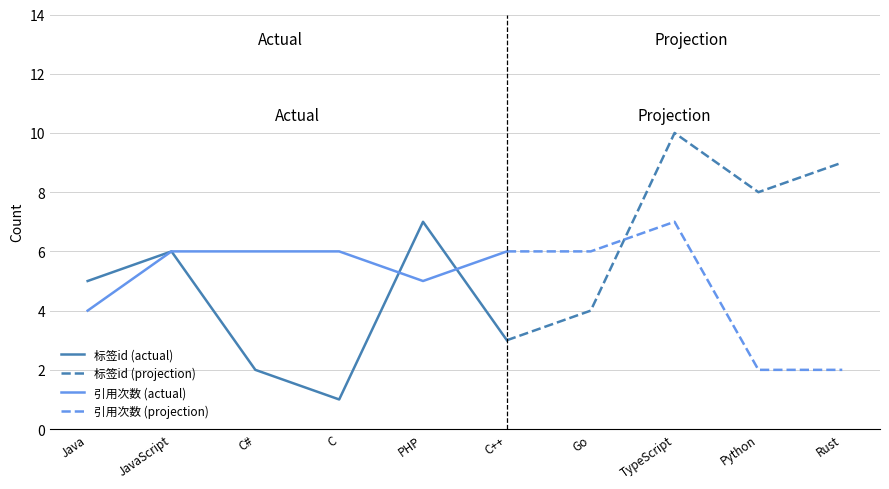

Is the value of 标签id (actual) at PHP greater than the value of 引用次数 (actual) at PHP?

Yes